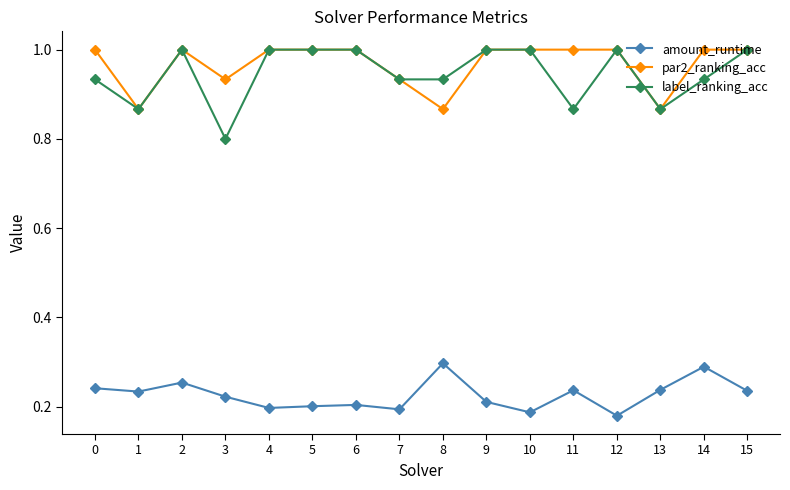

Rank the series at 11 from highest to lowest value.

par2_ranking_acc, label_ranking_acc, amount_runtime